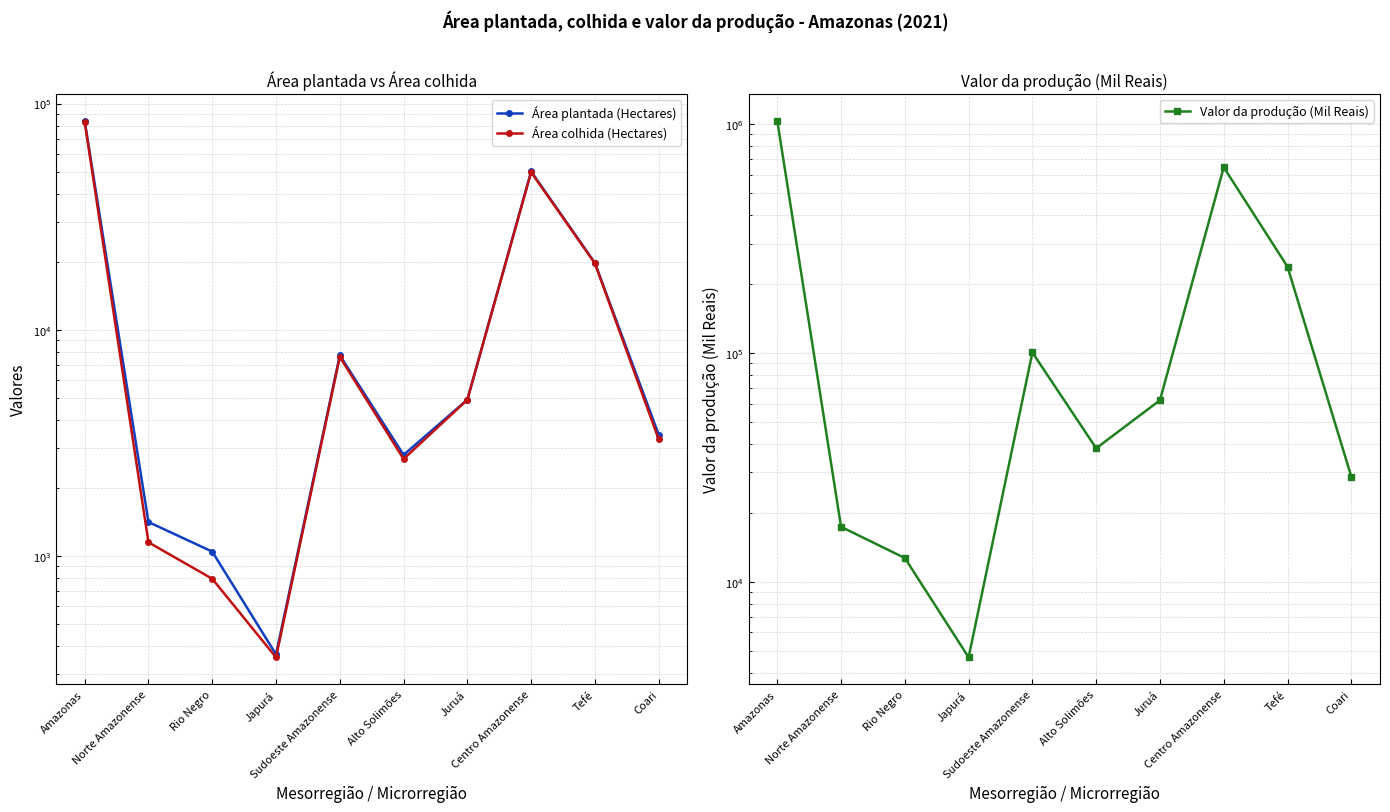

Reading left to right, extract all data points from this chart.

Área plantada (Hectares): 83984	1415	1047	368	7715	2801	4914	50158	19761	3445
Área colhida (Hectares): 83049	1151	794	357	7596	2687	4909	49751	19660	3283
Valor da produção (Mil Reais): 1031974	17360	12688	4672	100291	38263	62029	646003	237654	28757